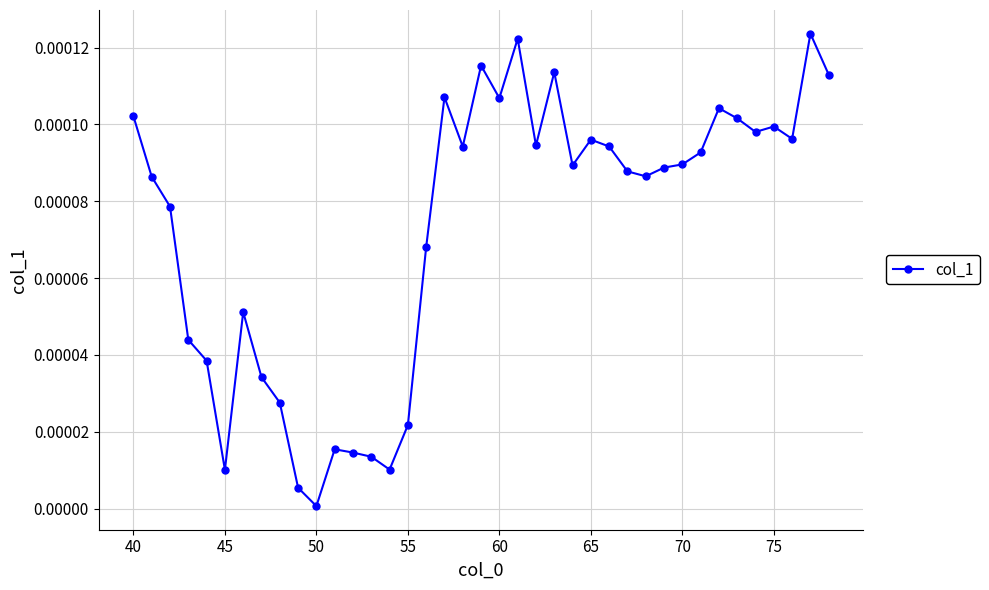

Is this an area chart (filled region under the line)?

No